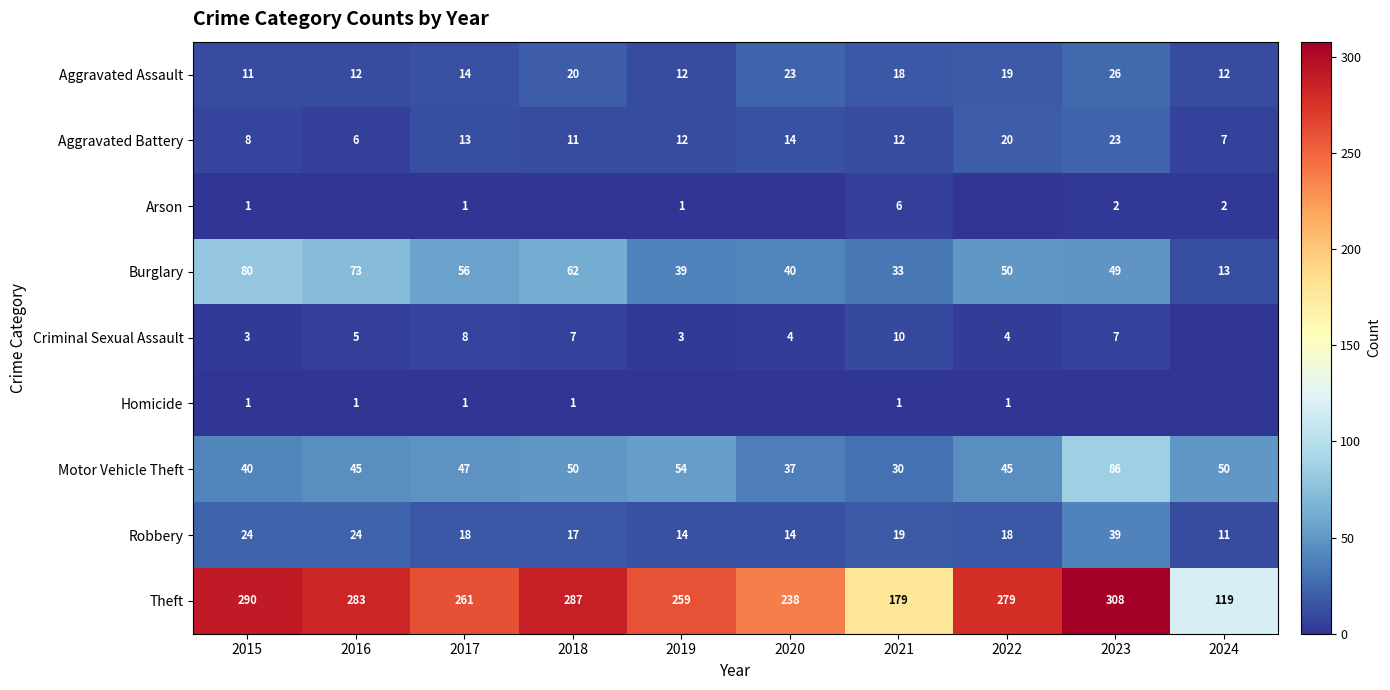

What is the total value across all series at 2017?

419